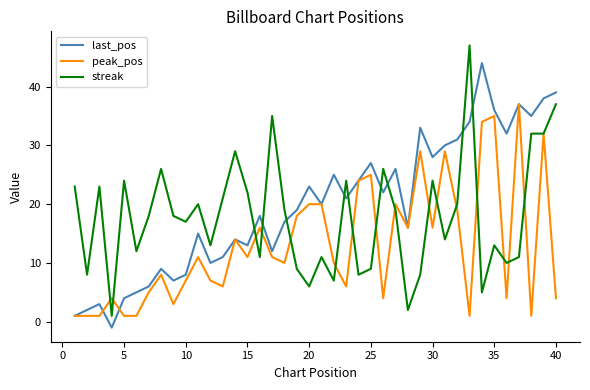

List the series in order of their peak value, highest first.

streak, last_pos, peak_pos